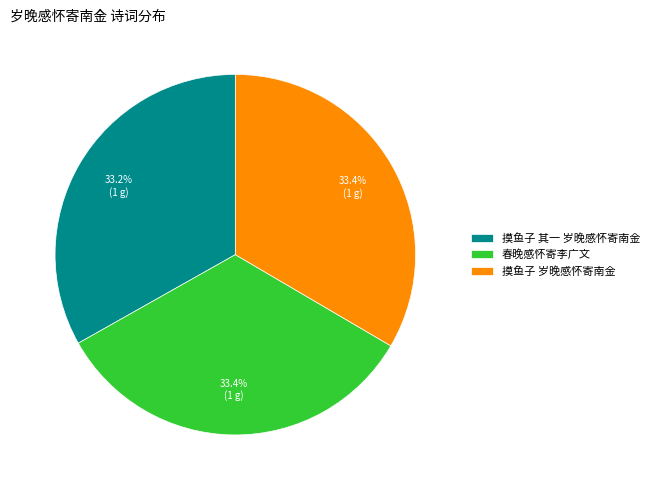

Is 摸鱼子 岁晚感怀寄南金 the majority of the pie?

No